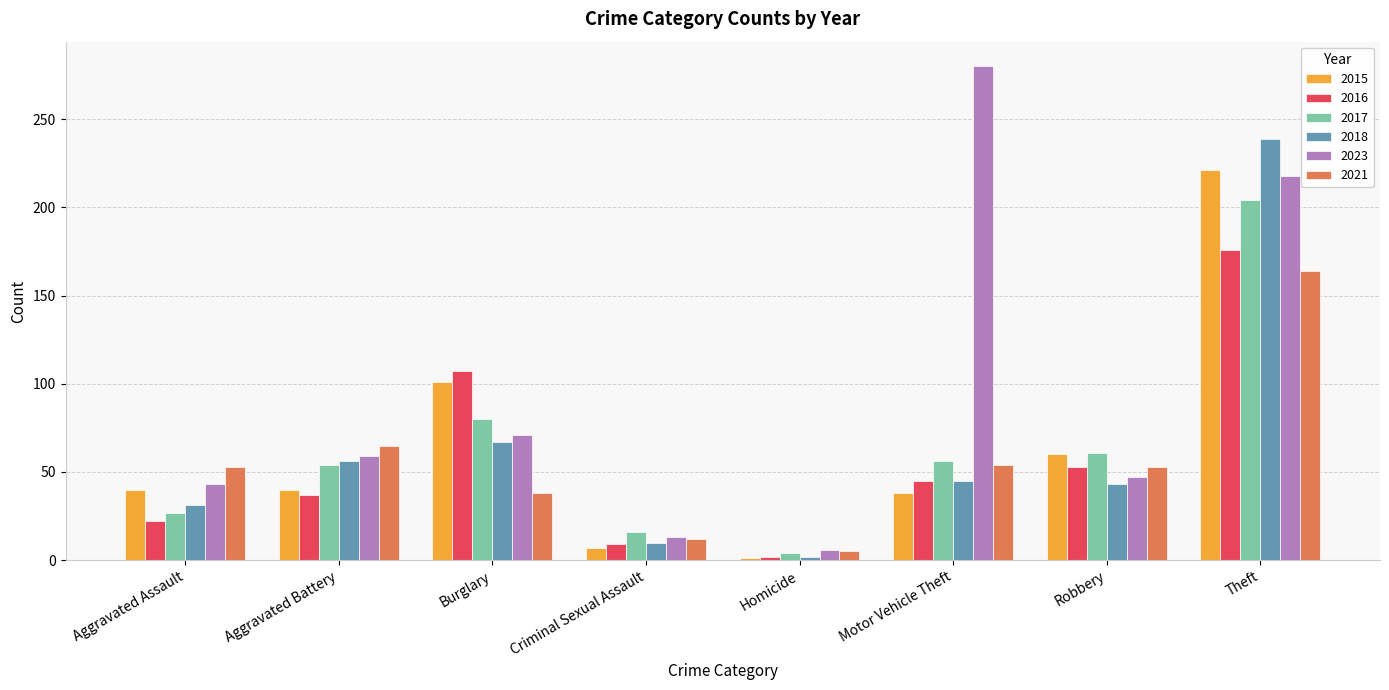

At which label does 2016 first exceed 45?

Burglary